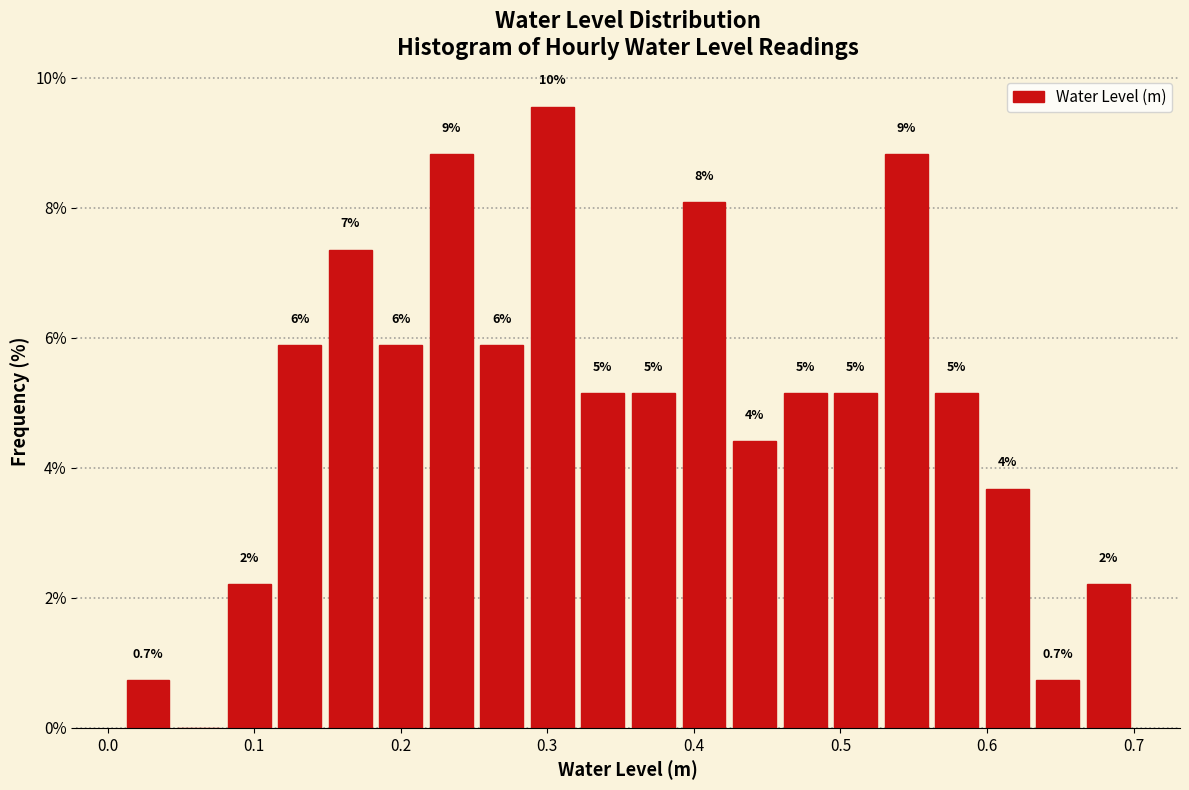

Read against the x-axis, roughly where is the centre of the tallest bar?

0.30